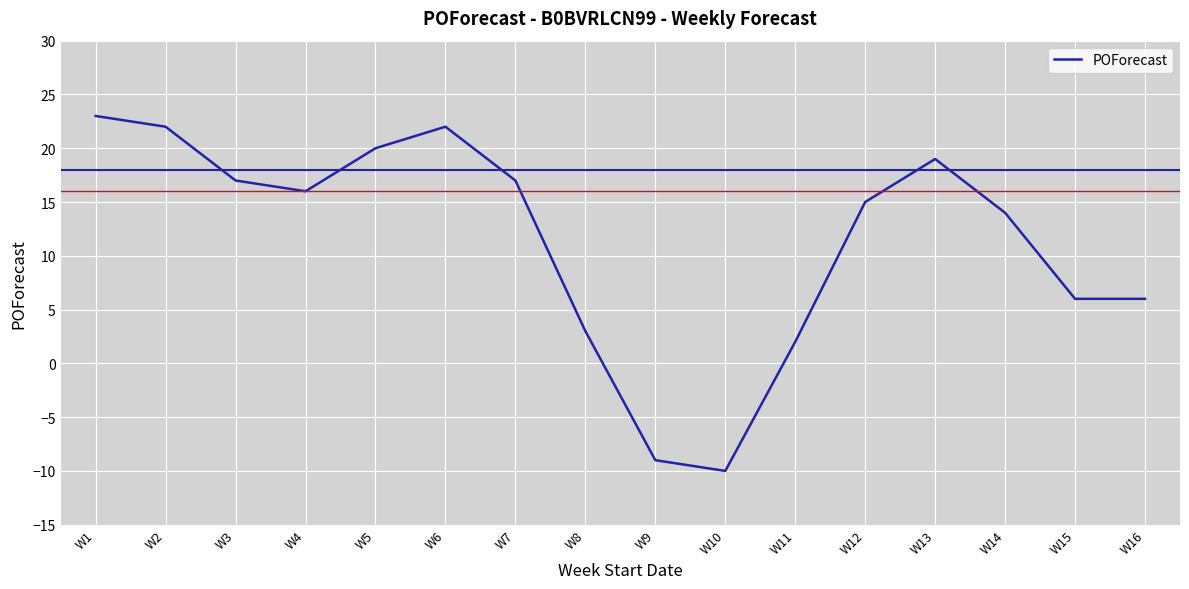

Where is the first local maximum?

W6